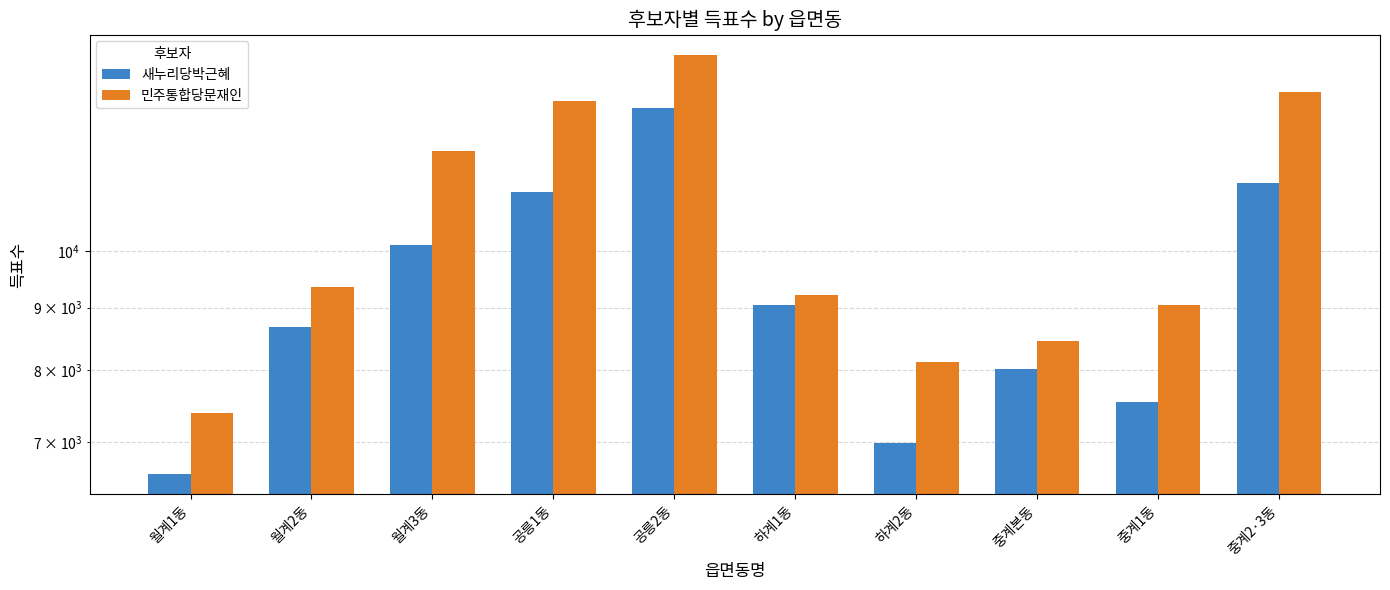

Reading left to right, what are all the values shown in this chart?

새누리당박근혜: 6597	8683	10120	11181	13076	9041	6984	8024	7546	11372
민주통합당문재인: 7385	9359	12062	13235	14425	9220	8131	8449	9046	13472